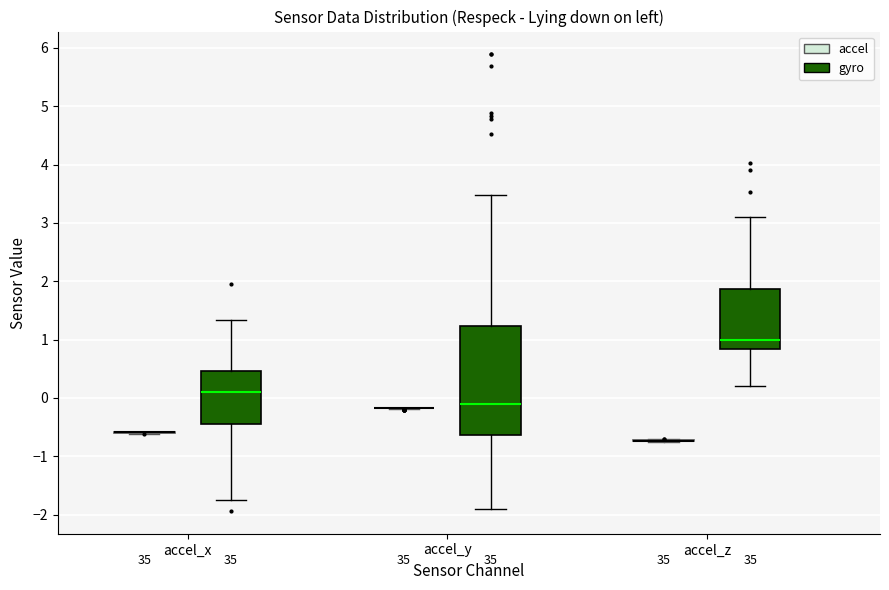

Which box is the tallest, from its lower edge to its upper edge?

accel_y (gyro)